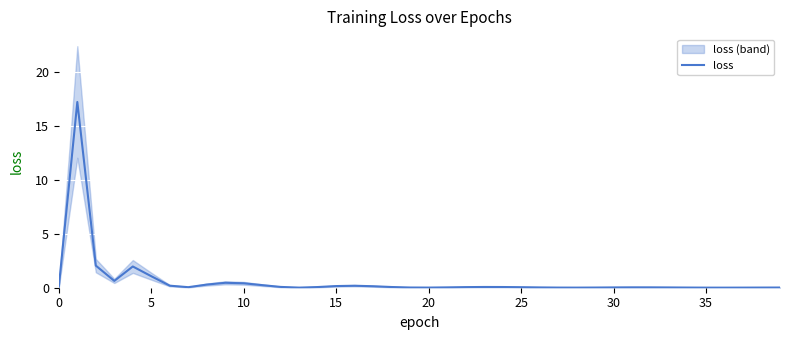

What is the maximum value for loss?

17.2